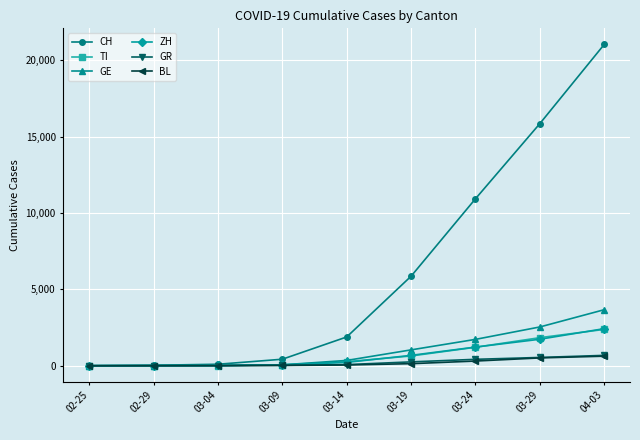

At which label is CH closest to 10517?

03-24